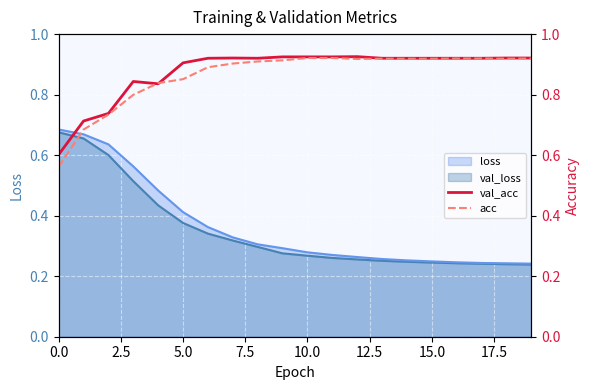

True or false: val_loss has a value of 0.2 at 5.0.

False